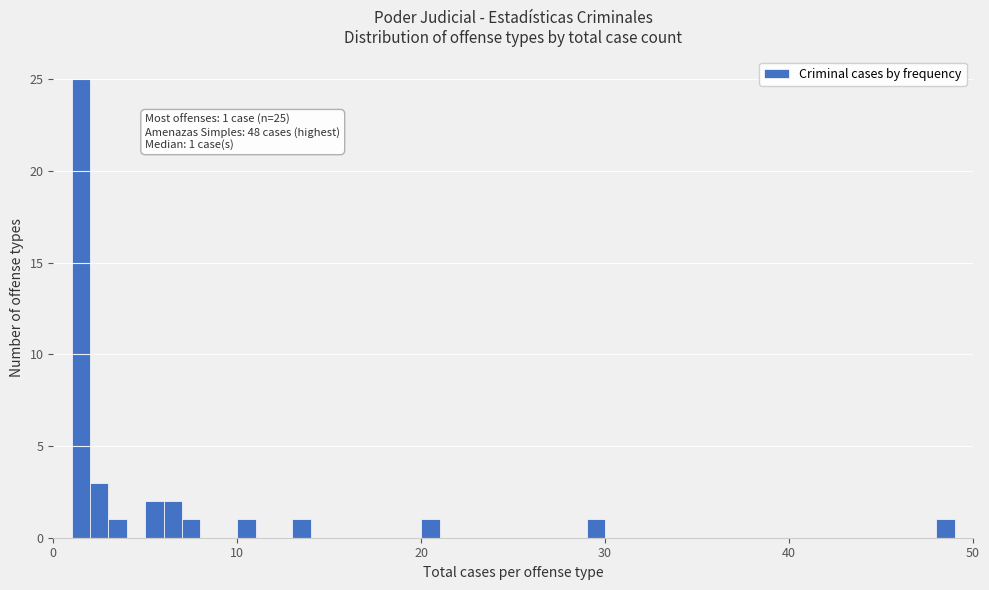

Read against the x-axis, roughly where is the centre of the tallest bar?

2